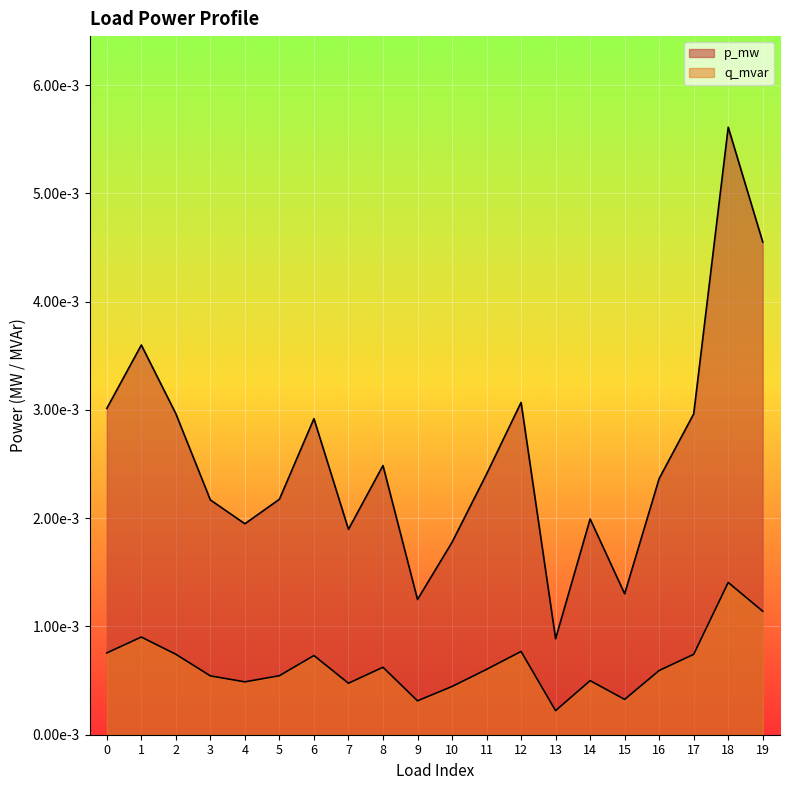

List the series in order of their overall mean, lowest first.

q_mvar, p_mw